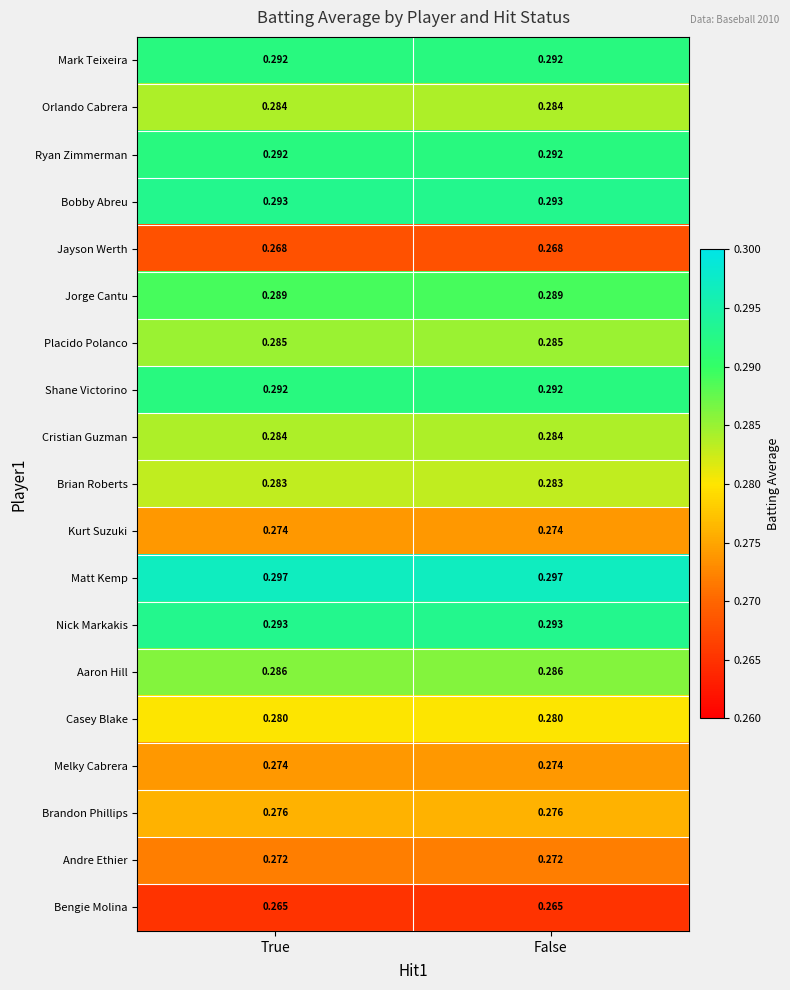

Is the value of Matt Kemp at False greater than the value of Brian Roberts at False?

Yes